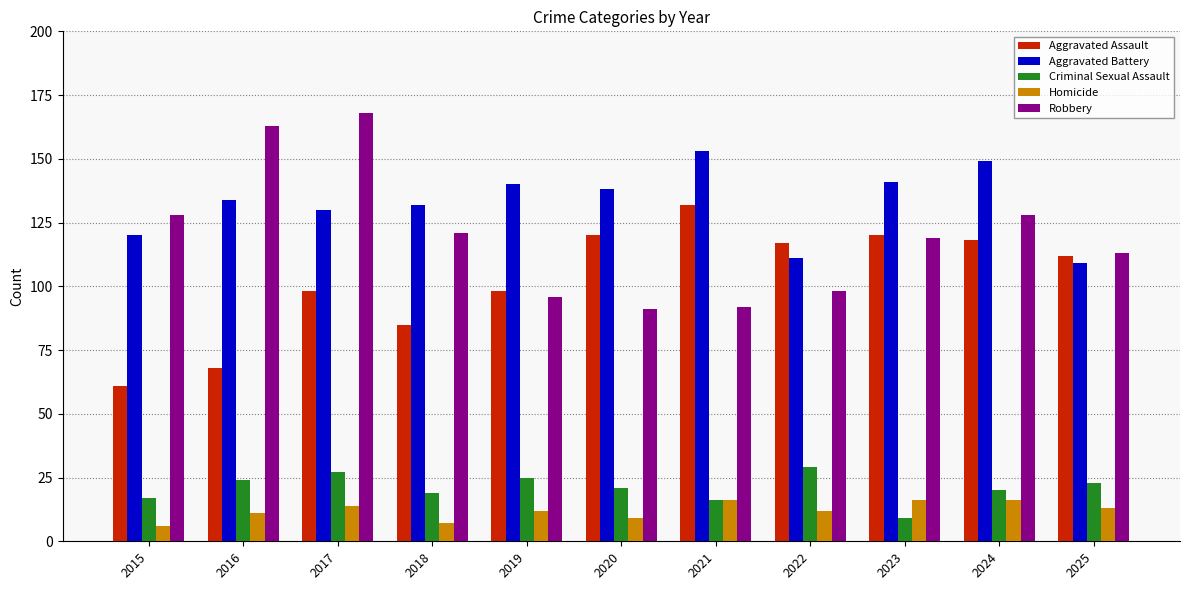

What is the maximum value shown in the chart?

168